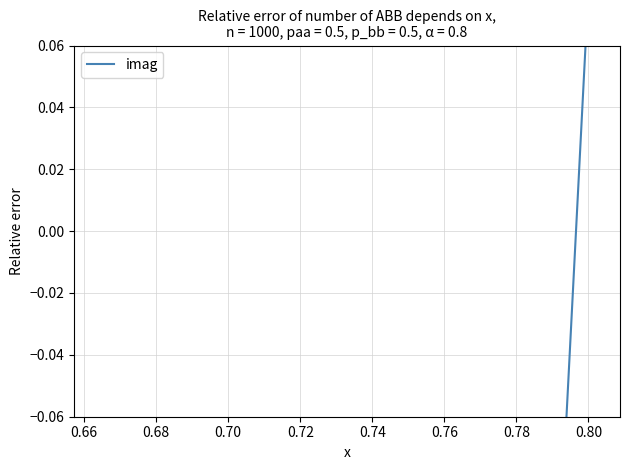

Reading left to right, list all the values displayed in this chart.

0.1	-0.1	-0.2	-0.4